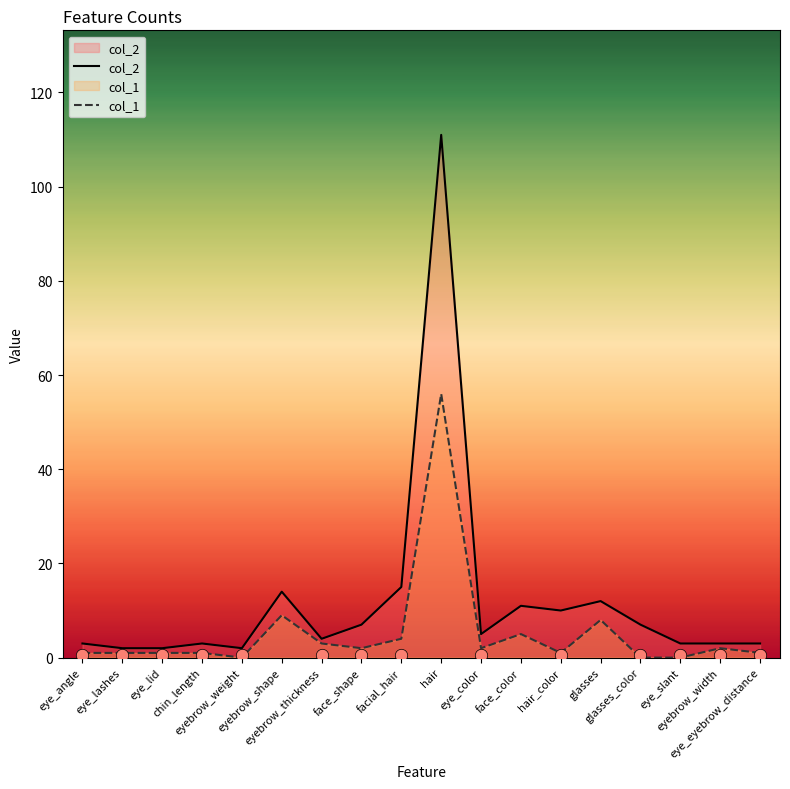

What is the total value across all series at glasses_color?

7